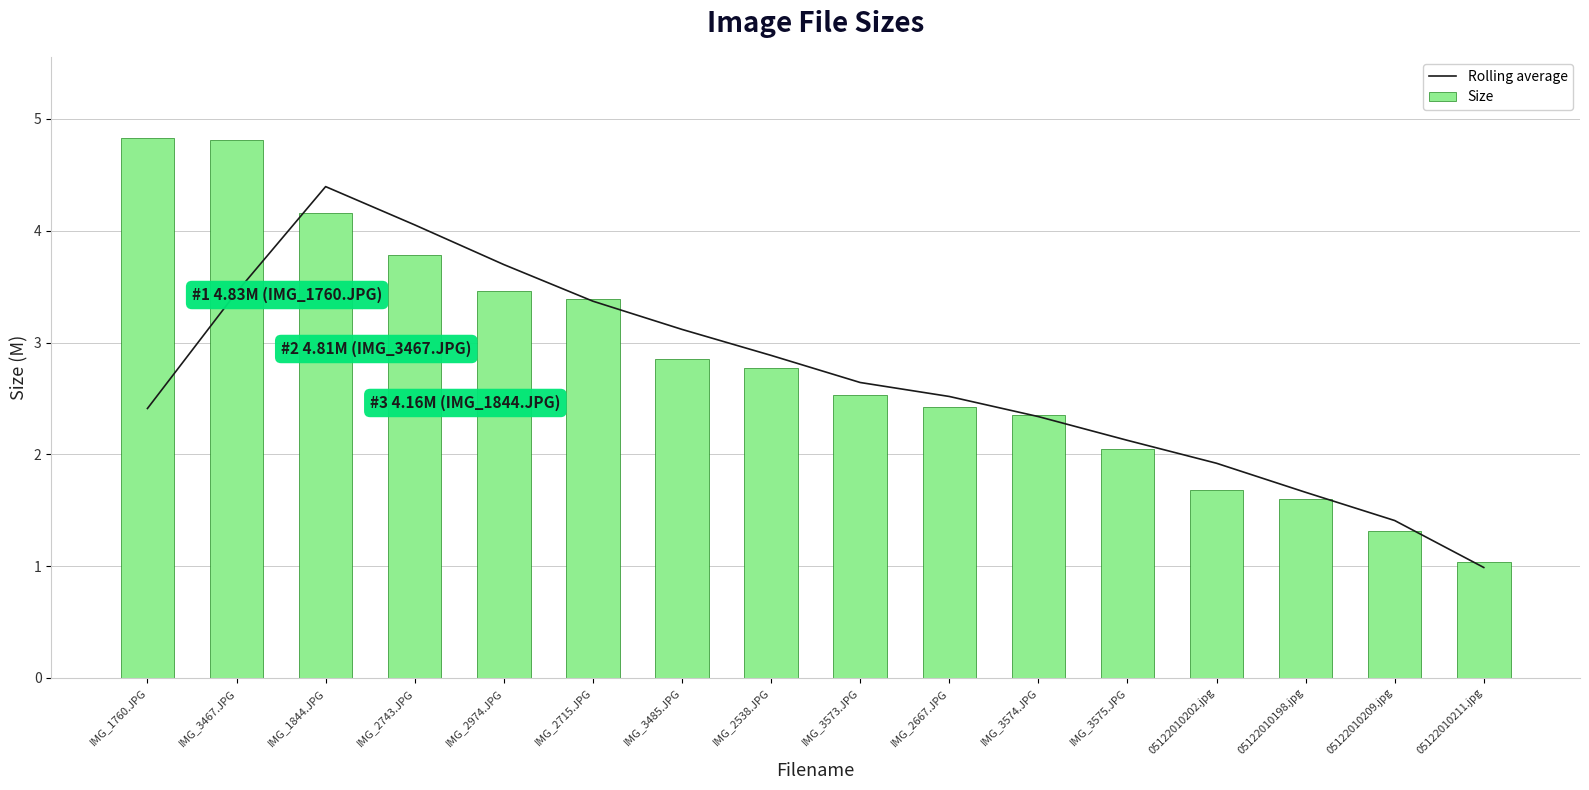

Which series has the largest total across all categories?

Size